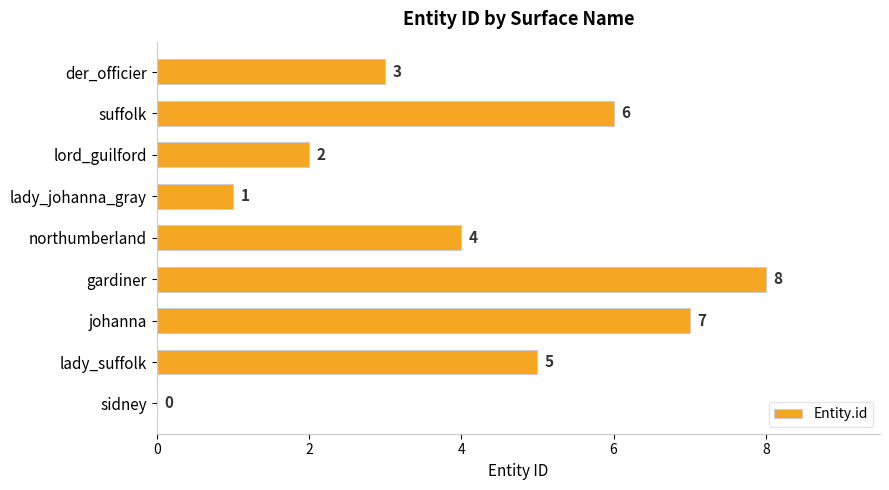

True or false: the data shows 0 at sidney.

True